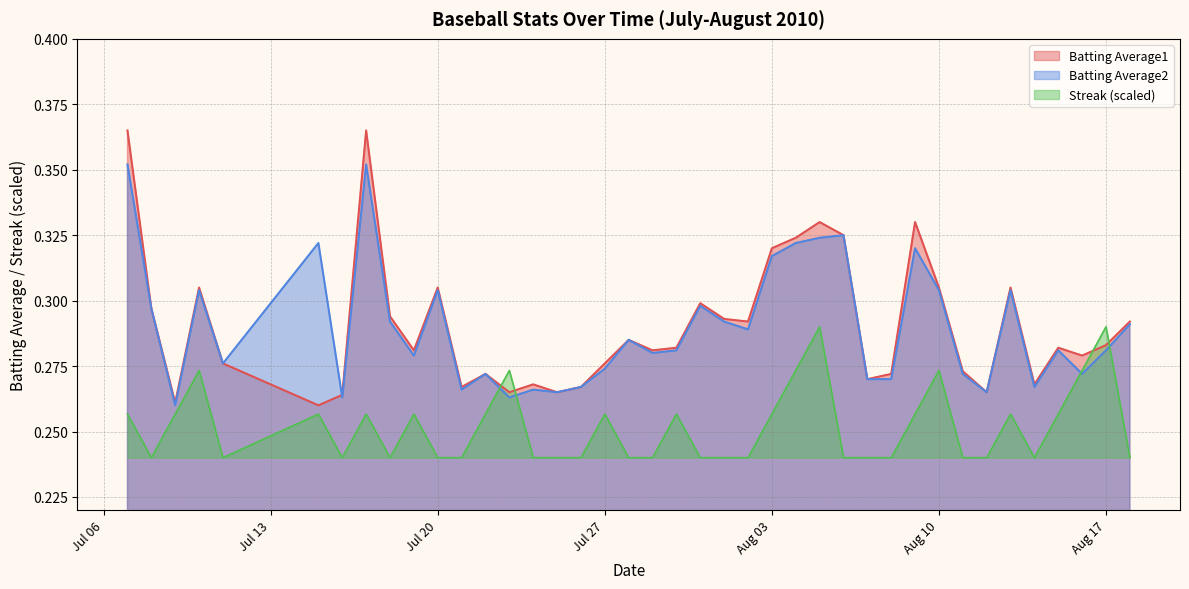

Rank the series by their maximum value, from highest to lowest.

Batting Average1, Batting Average2, Streak (scaled)